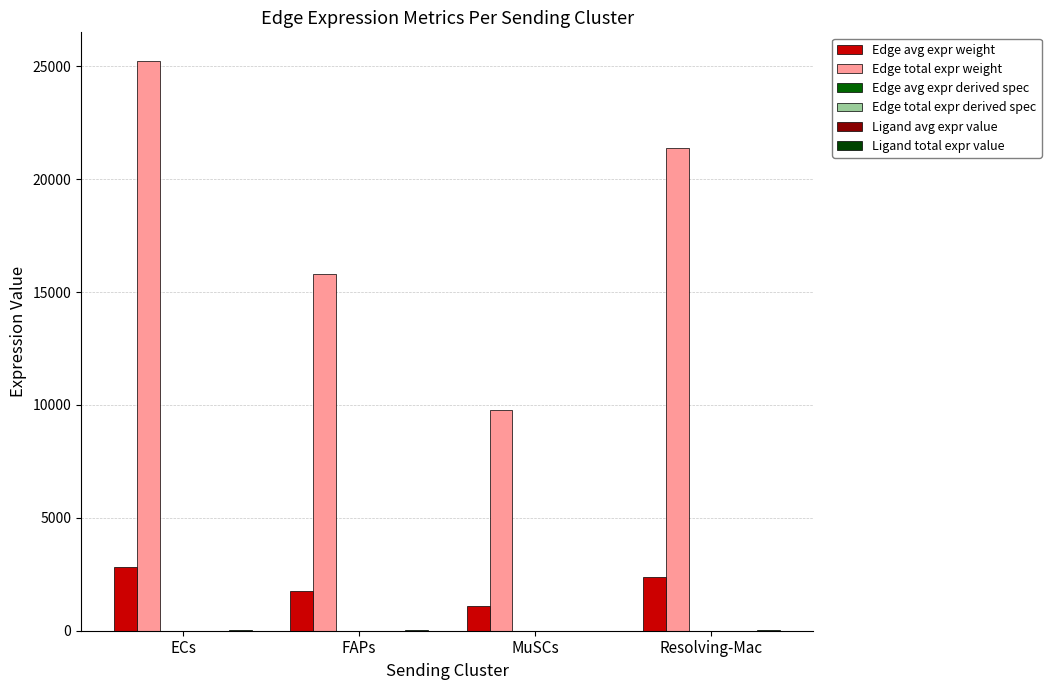

Is the value of Edge total expr weight at Resolving-Mac greater than the value of Ligand avg expr value at Resolving-Mac?

Yes